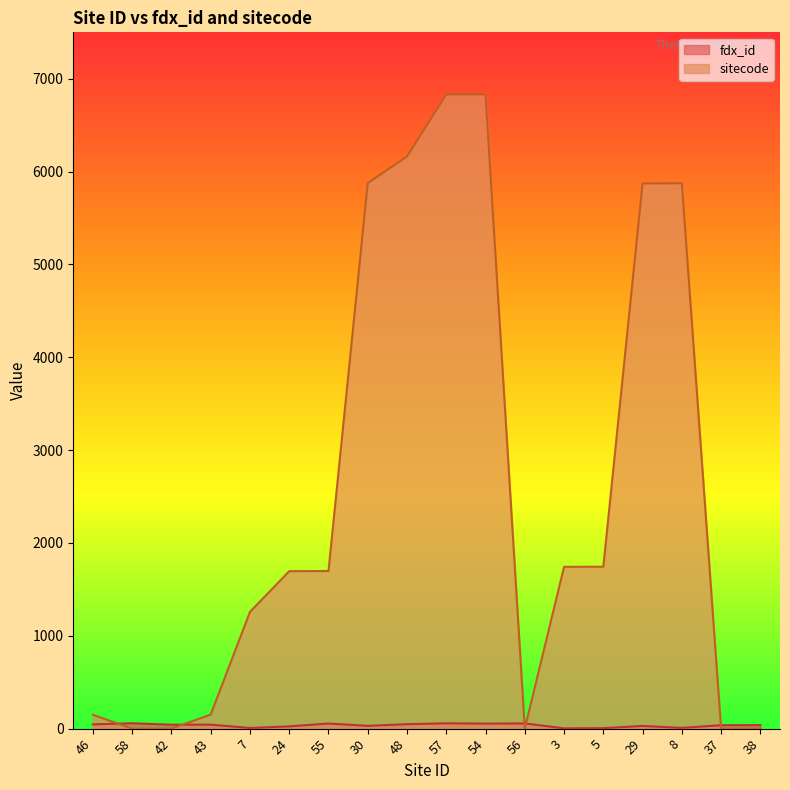

Between 57 and 38, which series saw the biggest shift?

sitecode